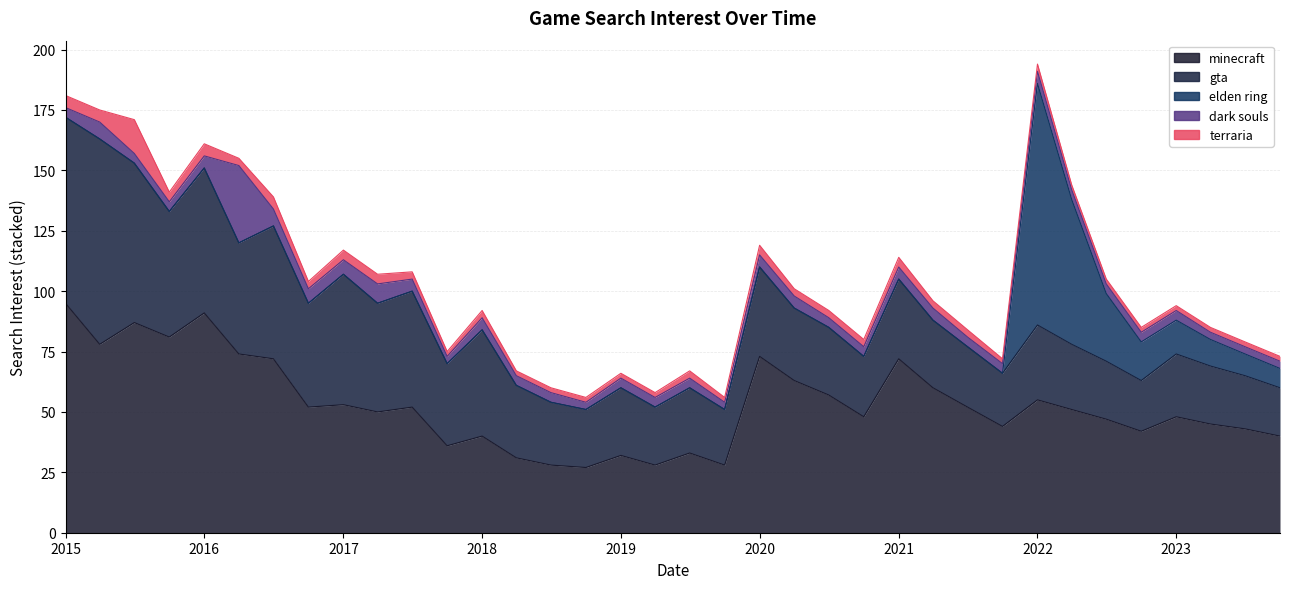

How many lines are shown in the chart?

5